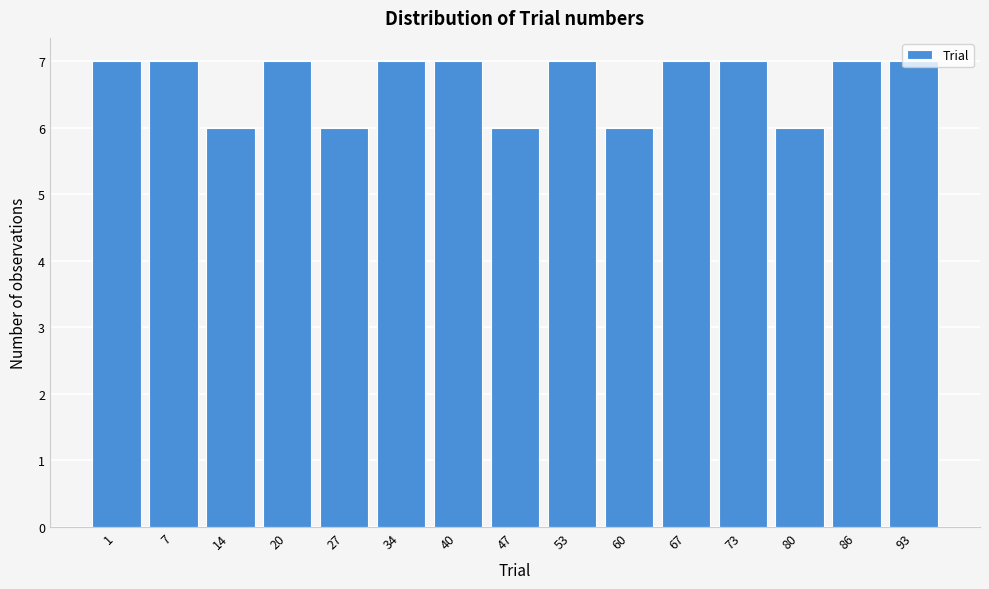

What is the greatest value displayed?

7